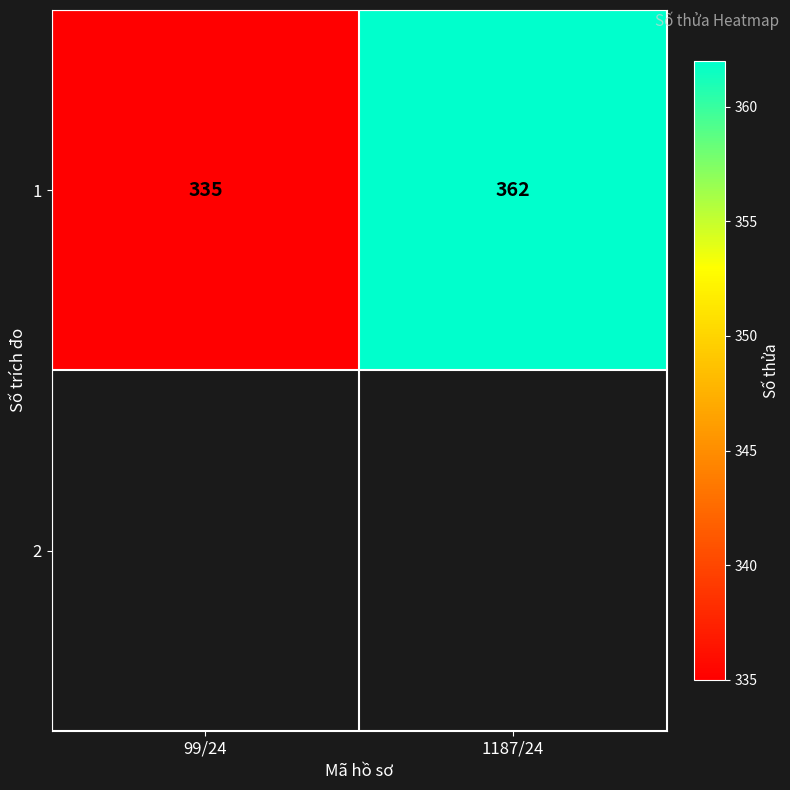

The value at 1187/24 is 362. True or false?

True